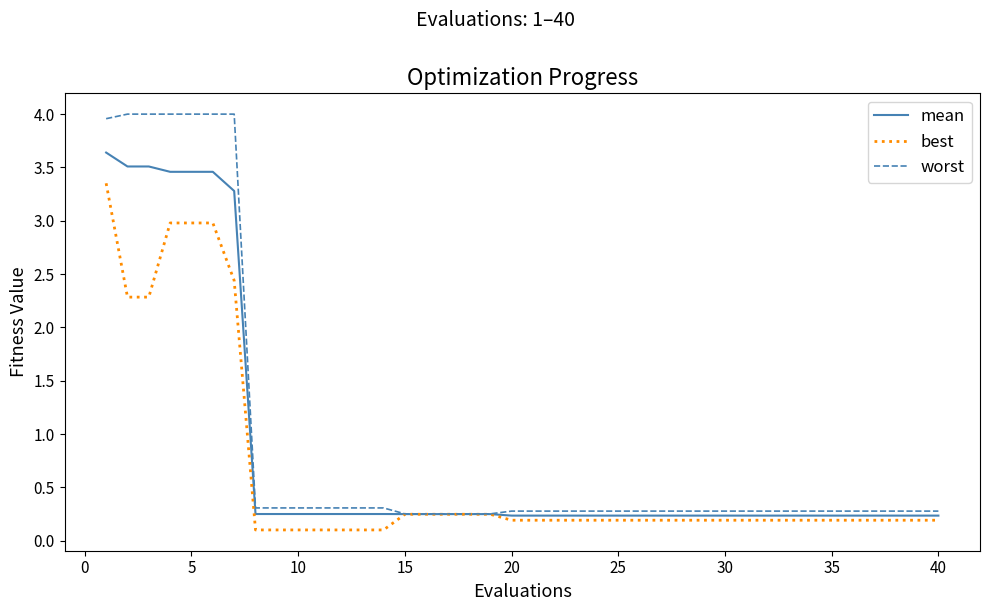

What is the average value of the mean series?

0.8